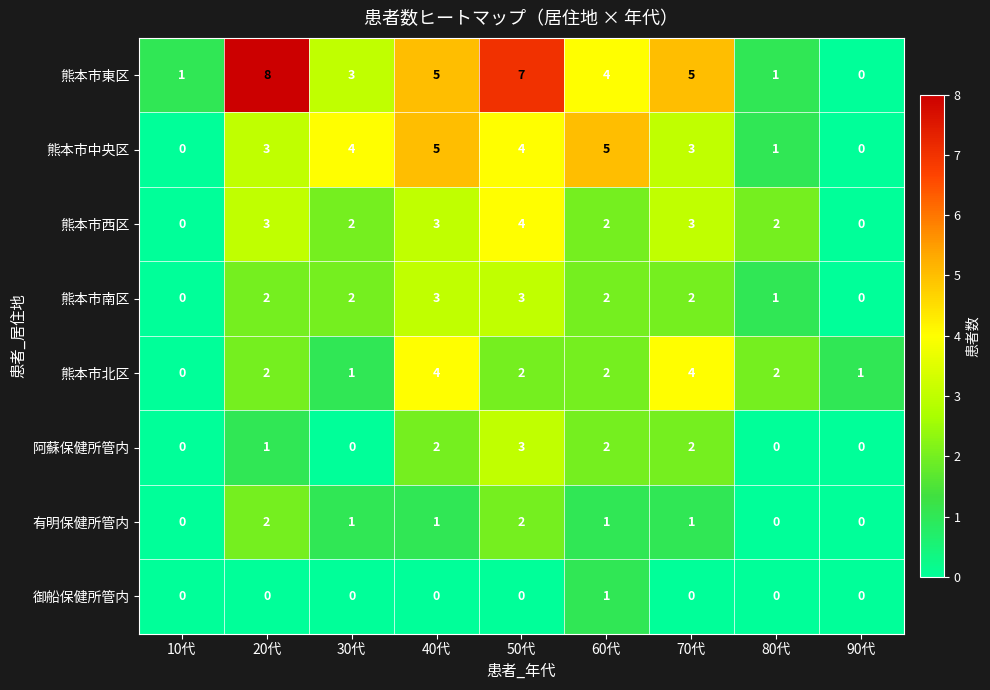

What is the sum of the 熊本市南区 values at 50代 and 20代?

5